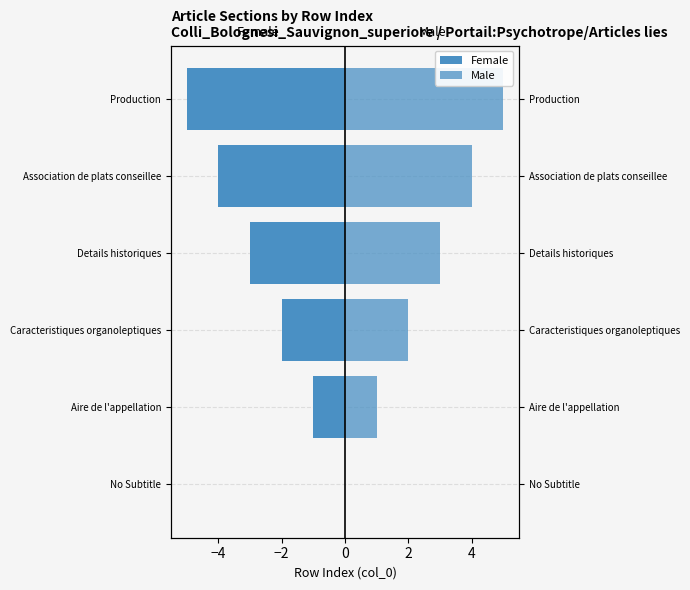

At Caracteristiques organoleptiques, list the series in order from smallest to largest.

Female, Male